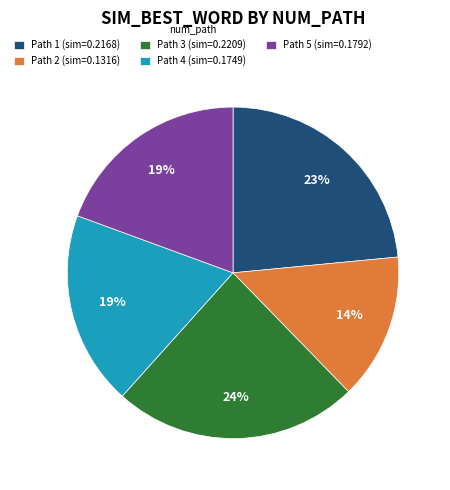

Is the sum of Path 4 (sim=0.1749) and Path 1 (sim=0.2168) greater than half?

No